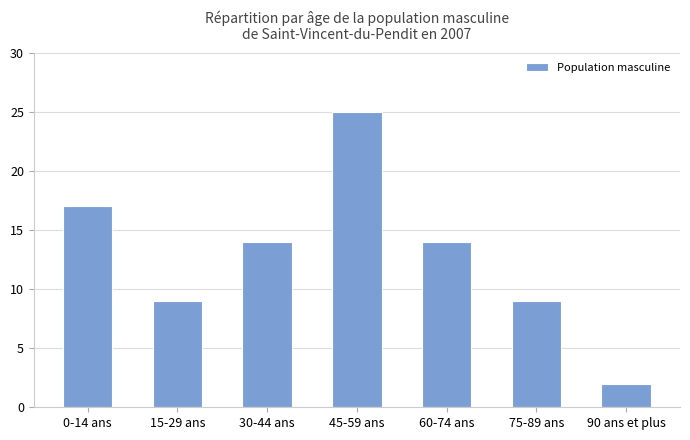

Reading right to left, what are all the values shown in this chart?

2	9	14	25	14	9	17